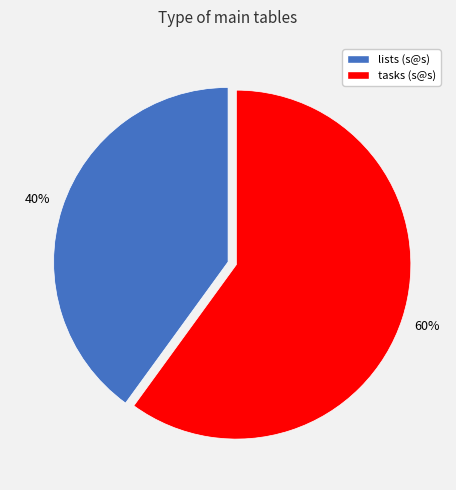

Which slice represents more than half of the pie?

tasks